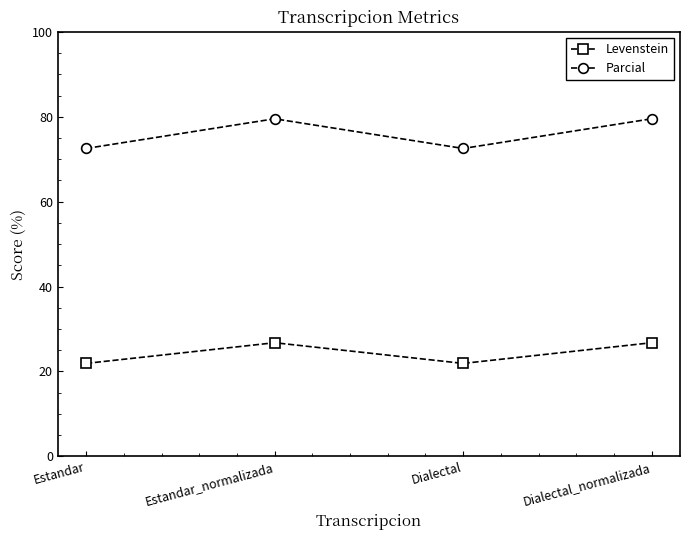

Reading right to left, extract all data points from this chart.

Levenstein: 26.8	21.9	26.8	21.9
Parcial: 79.5	72.5	79.5	72.5